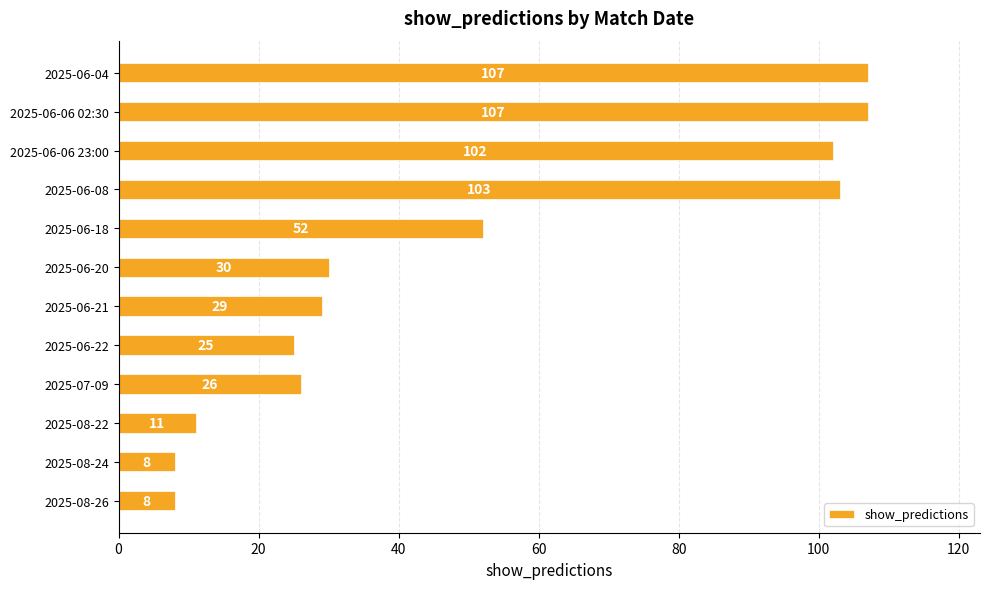

What is the label of the 4th bar from the top?

2025-06-08